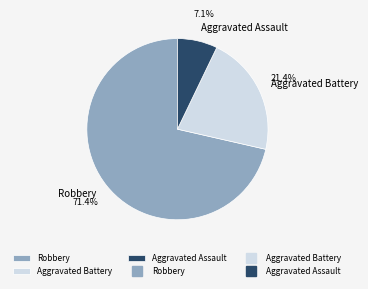

To the nearest percent, what portion does Robbery represent?

71%